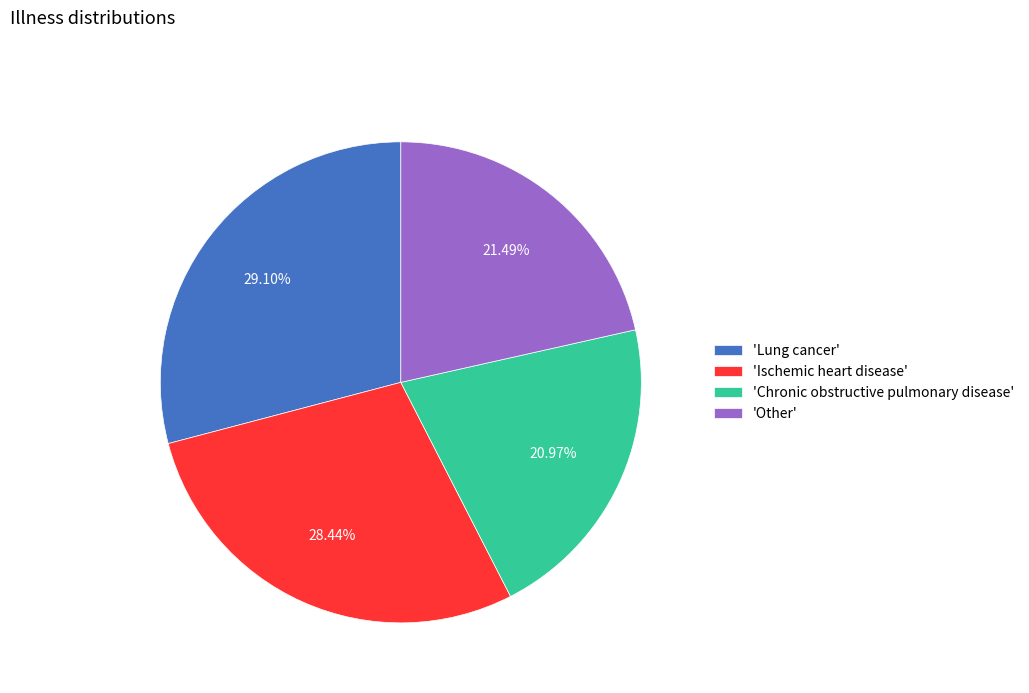

Is the sum of 'Ischemic heart disease' and 'Chronic obstructive pulmonary disease' greater than half?

No